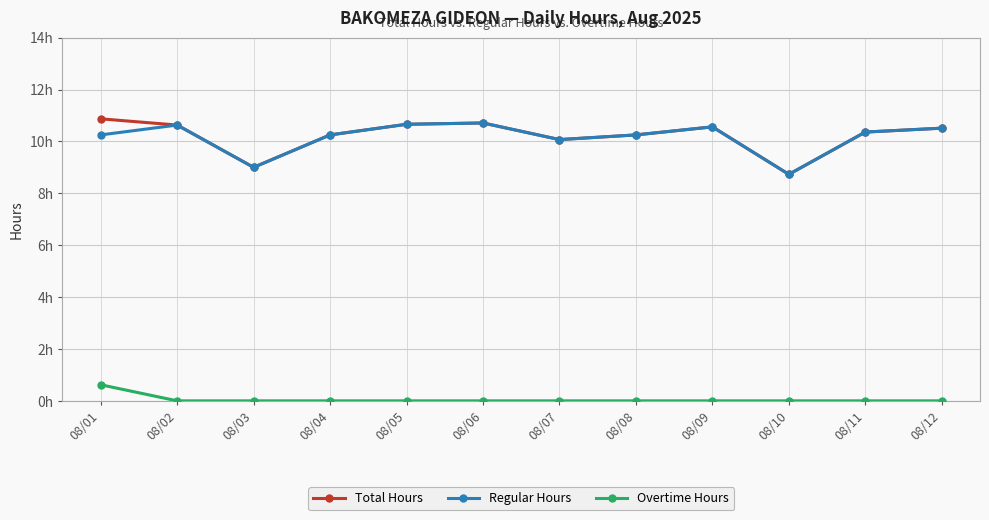

Does the chart have visible grid lines?

Yes